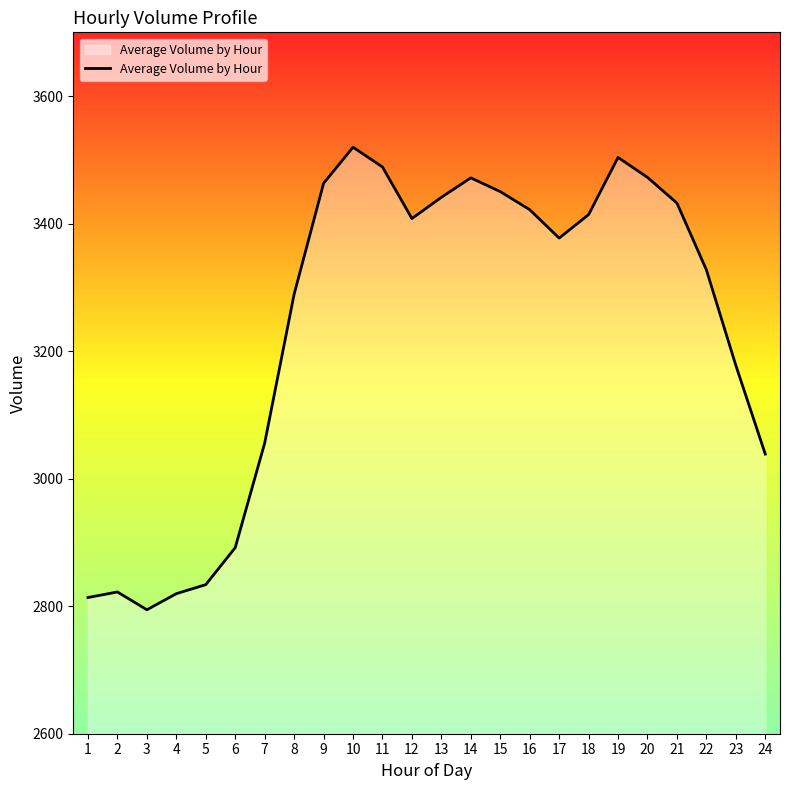

How many categories are shown in the chart?

24